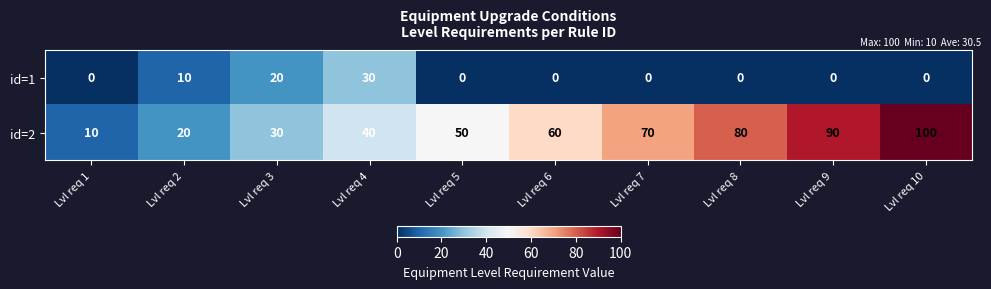

Which label corresponds to the largest value in the chart?

Lvl req 10